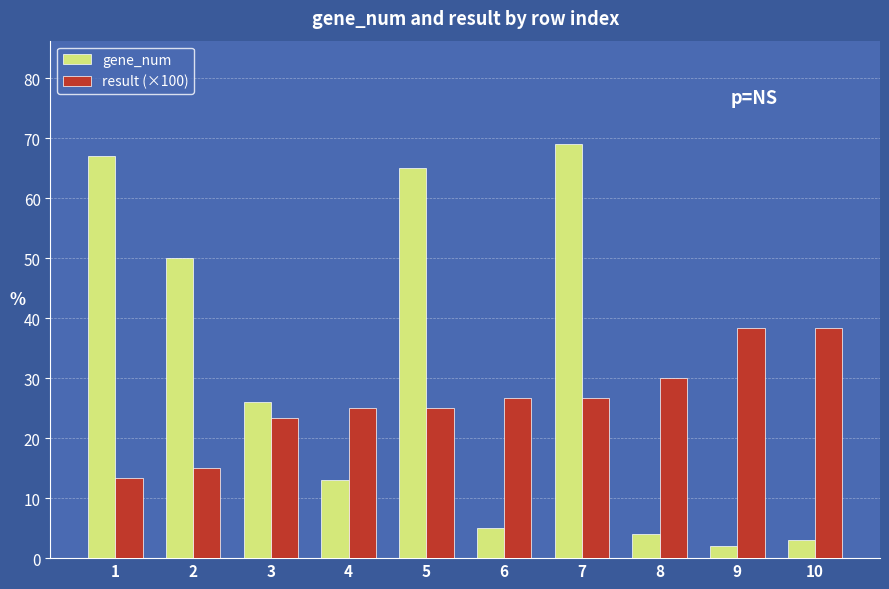

Between 1 and 9, which series saw the biggest shift?

gene_num